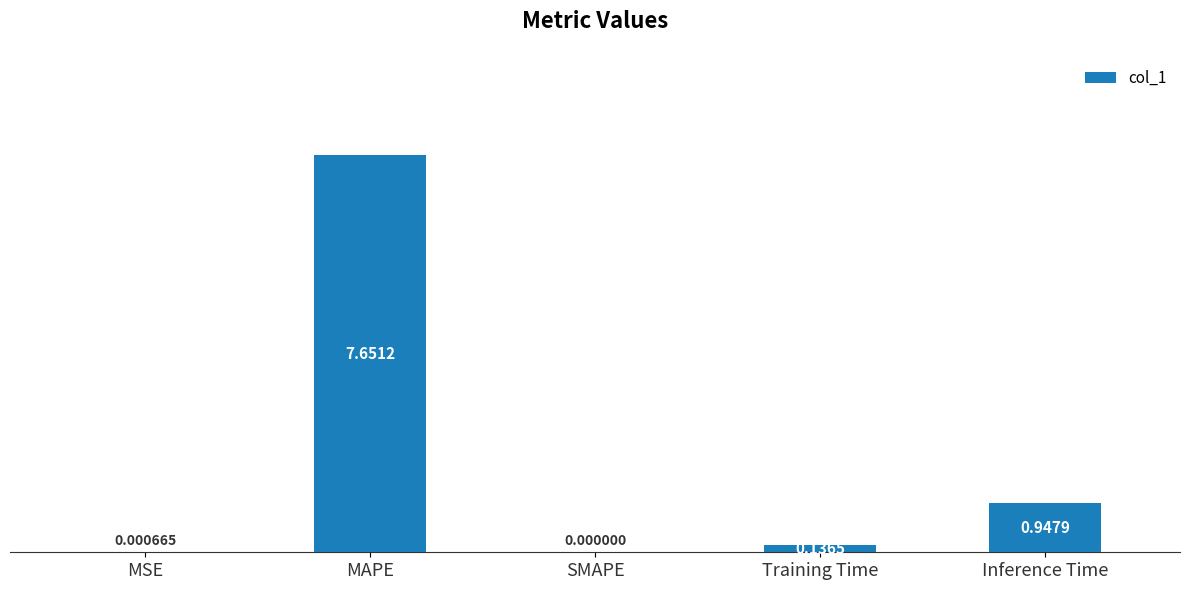

Count the number of categories in the chart.

5